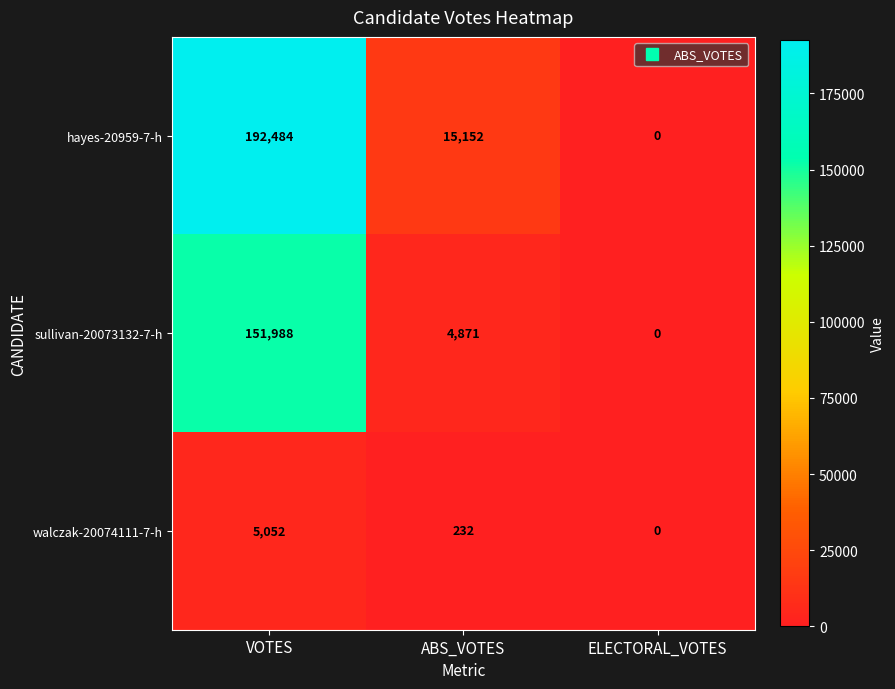

Reading left to right, what are all the values shown in this chart?

hayes-20959-7-h: VOTES=192484	ABS_VOTES=15152	ELECTORAL_VOTES=0
sullivan-20073132-7-h: VOTES=151988	ABS_VOTES=4871	ELECTORAL_VOTES=0
walczak-20074111-7-h: VOTES=5052	ABS_VOTES=232	ELECTORAL_VOTES=0